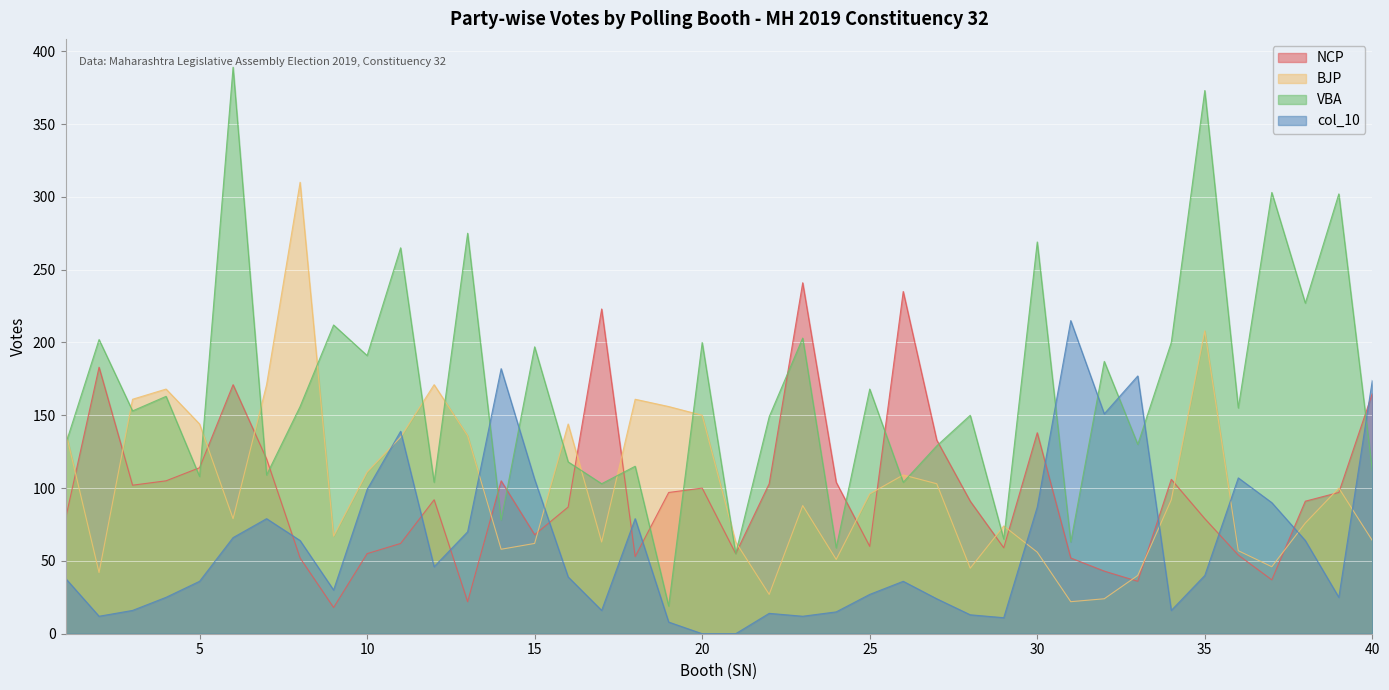

Where is NCP nearest to the value 129?

27